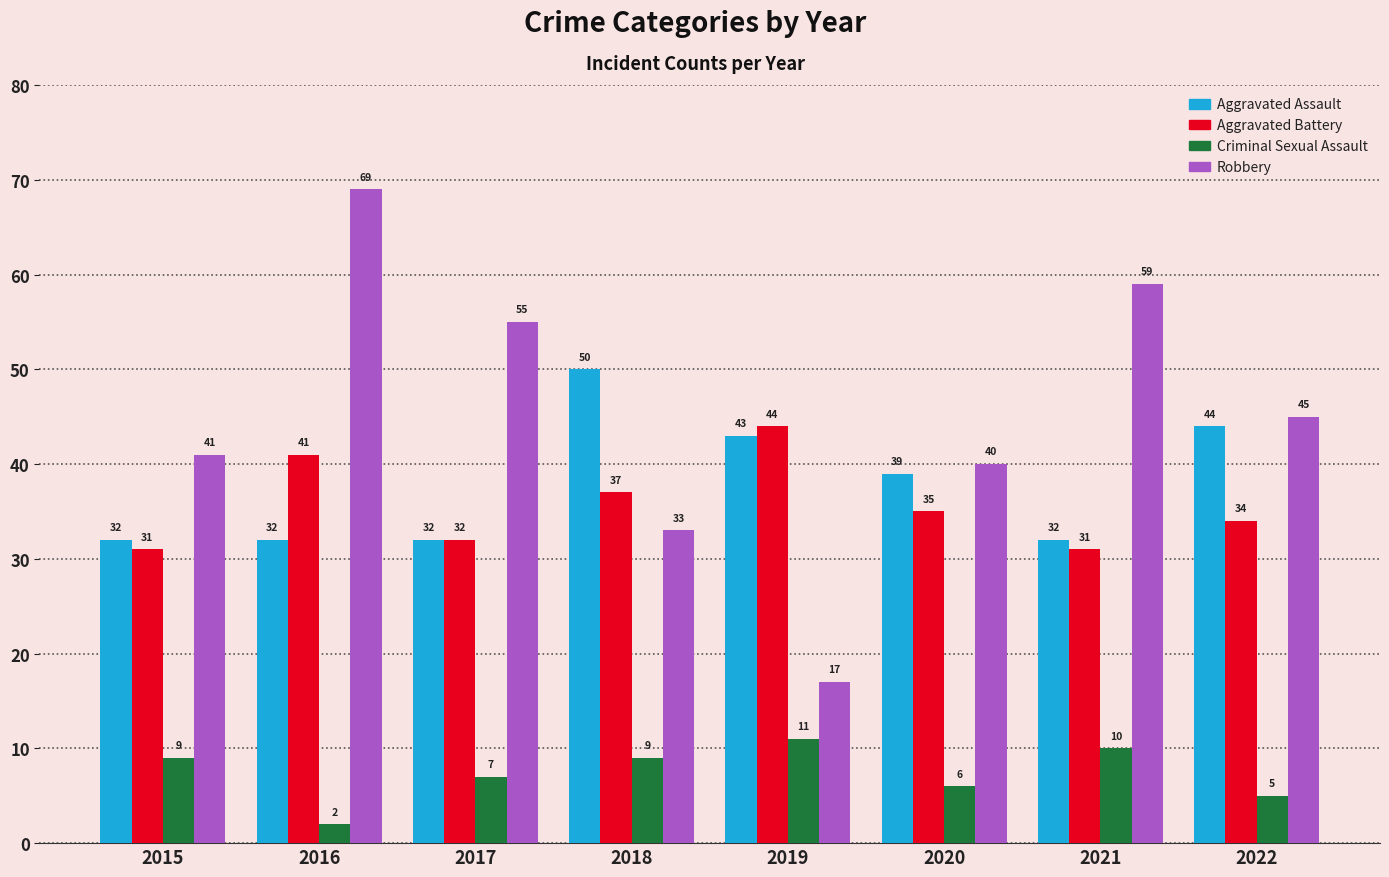

Reading right to left, list all the values displayed in this chart.

Aggravated Assault: 44	32	39	43	50	32	32	32
Aggravated Battery: 34	31	35	44	37	32	41	31
Criminal Sexual Assault: 5	10	6	11	9	7	2	9
Robbery: 45	59	40	17	33	55	69	41